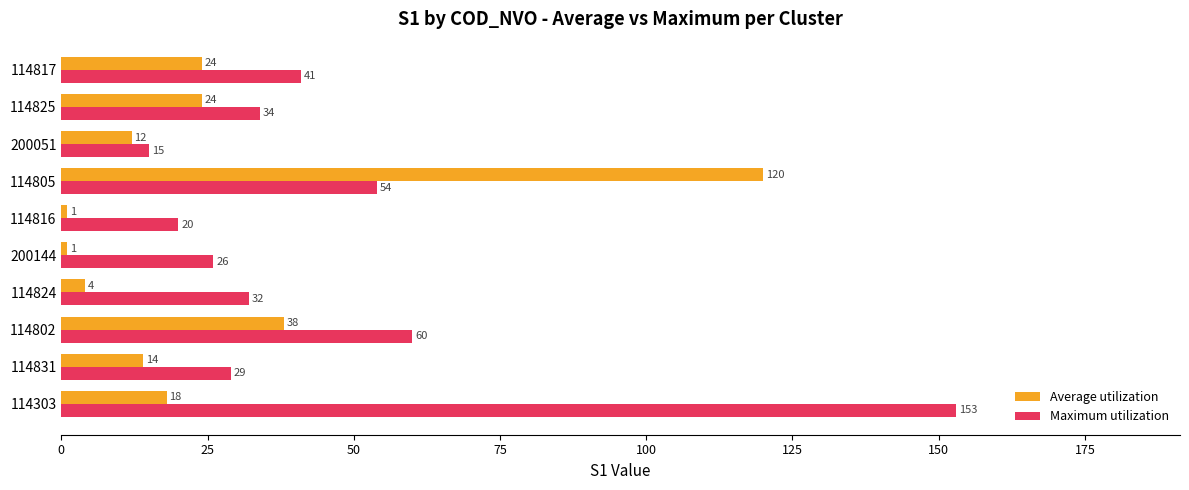

At which category is the sum across all series the highest?

114805